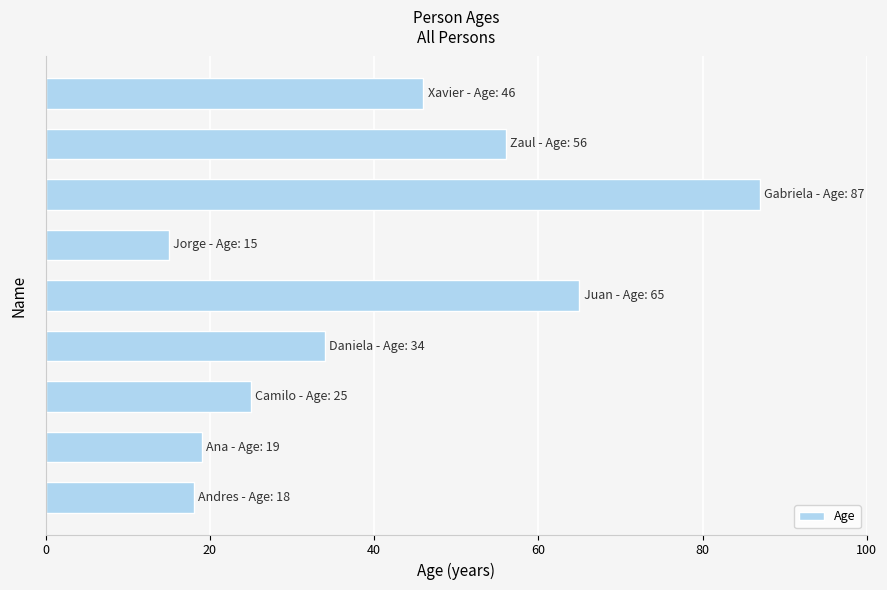

What is the maximum value shown in the chart?

87